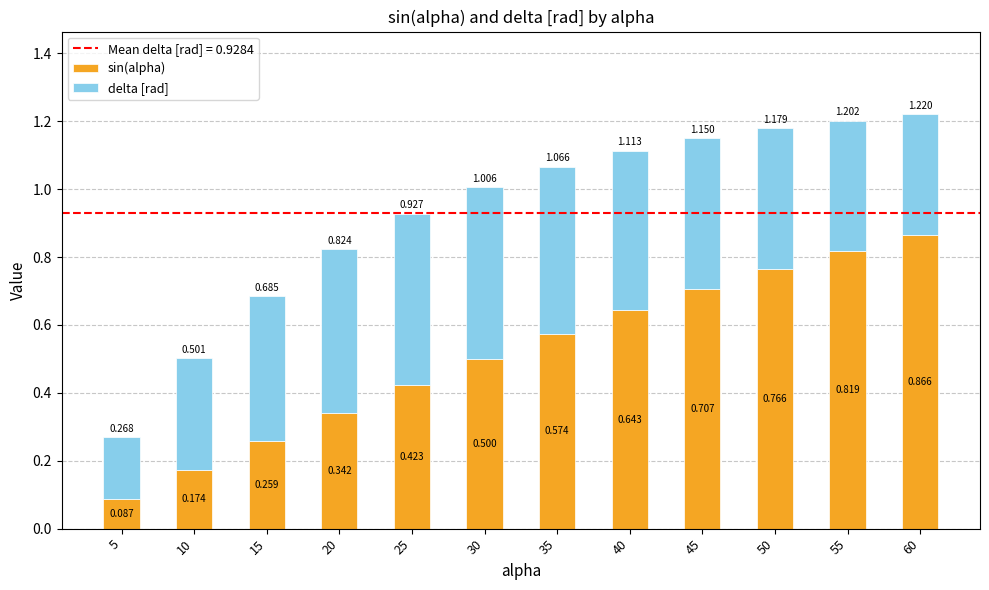

At which category is the sum across all series the highest?

60